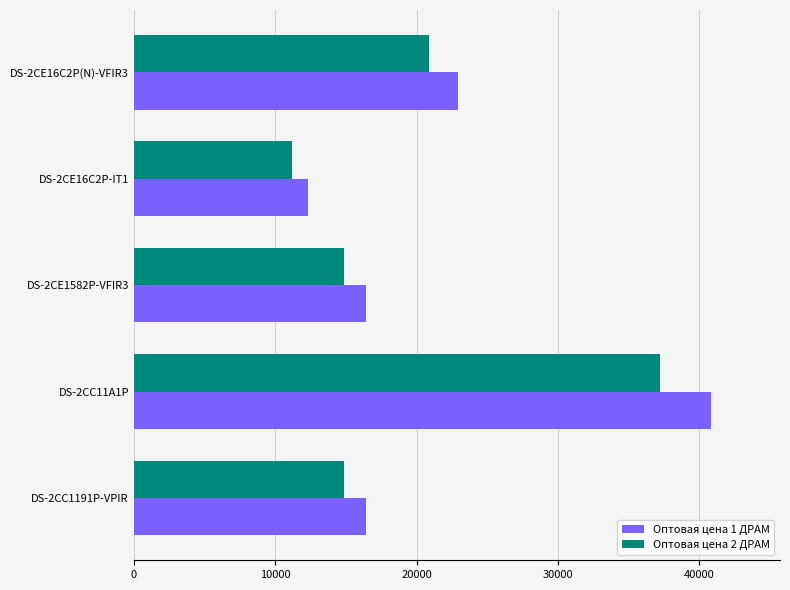

At which label does Оптовая цена 1 ДРАМ reach its peak?

DS-2CC11A1P